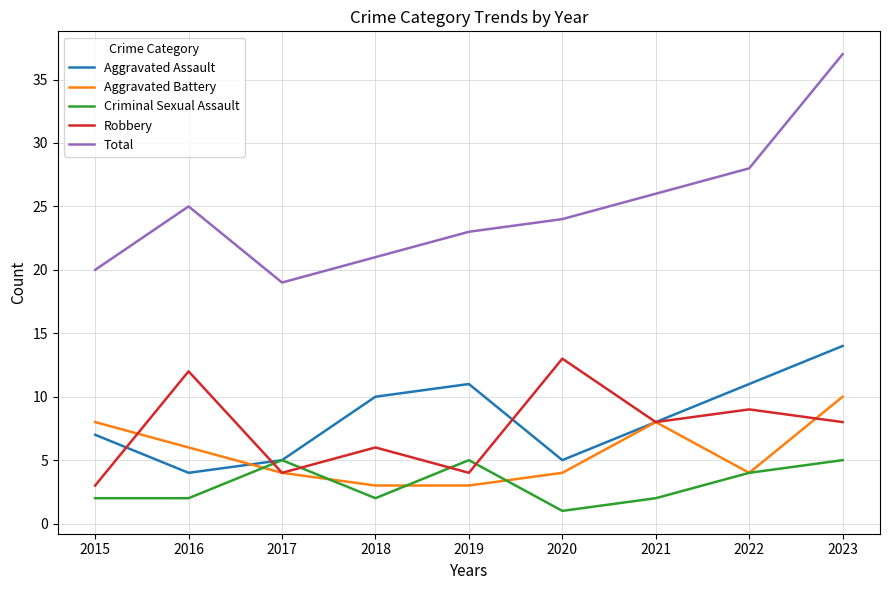

At 2023, list the series in order from smallest to largest.

Criminal Sexual Assault, Robbery, Aggravated Battery, Aggravated Assault, Total